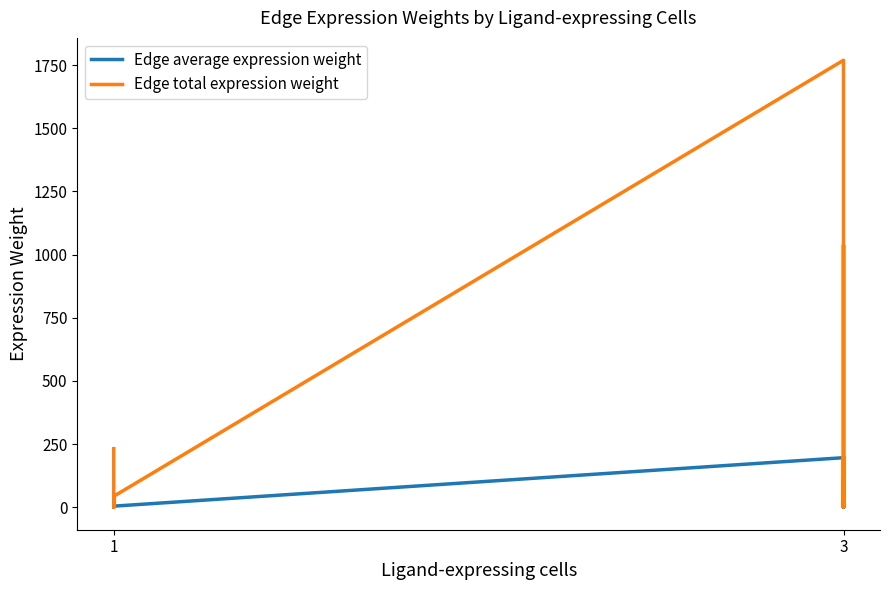

At which label does Edge total expression weight reach its minimum?

1